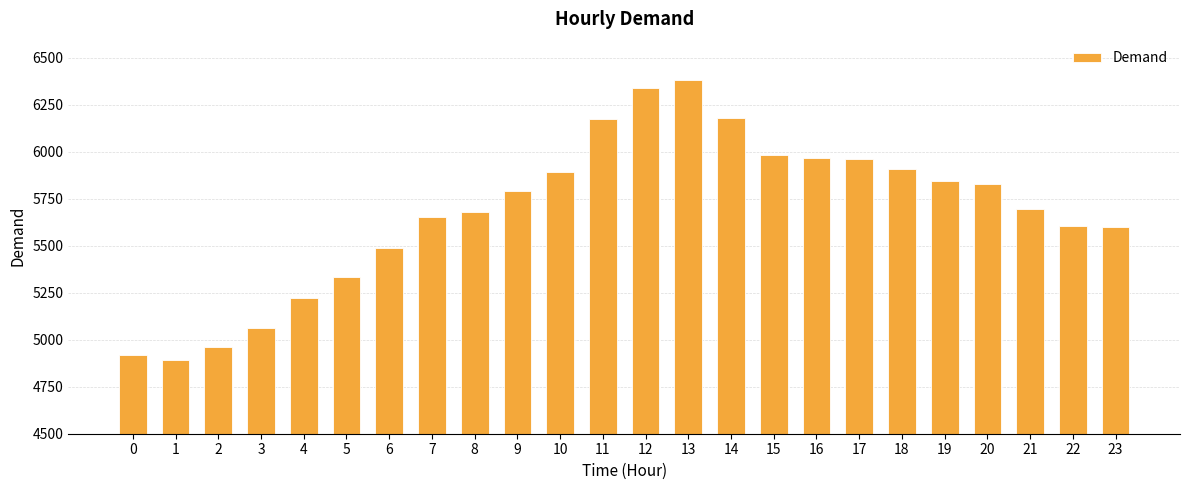

True or false: the data shows 1770 at 17.

False